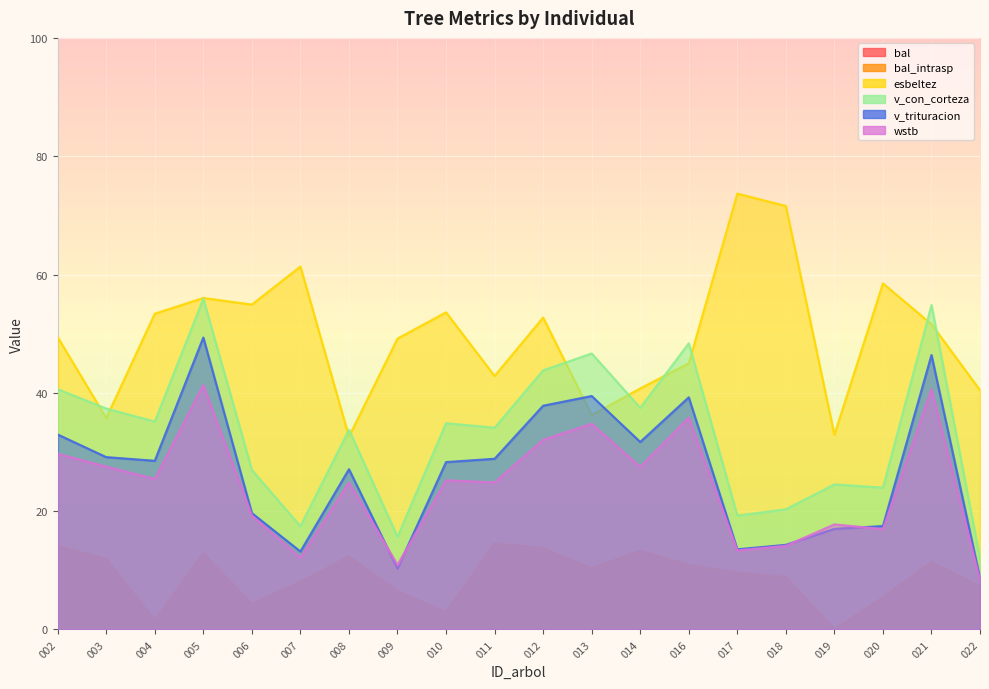

How many values in the esbeltez series are below 51?

10